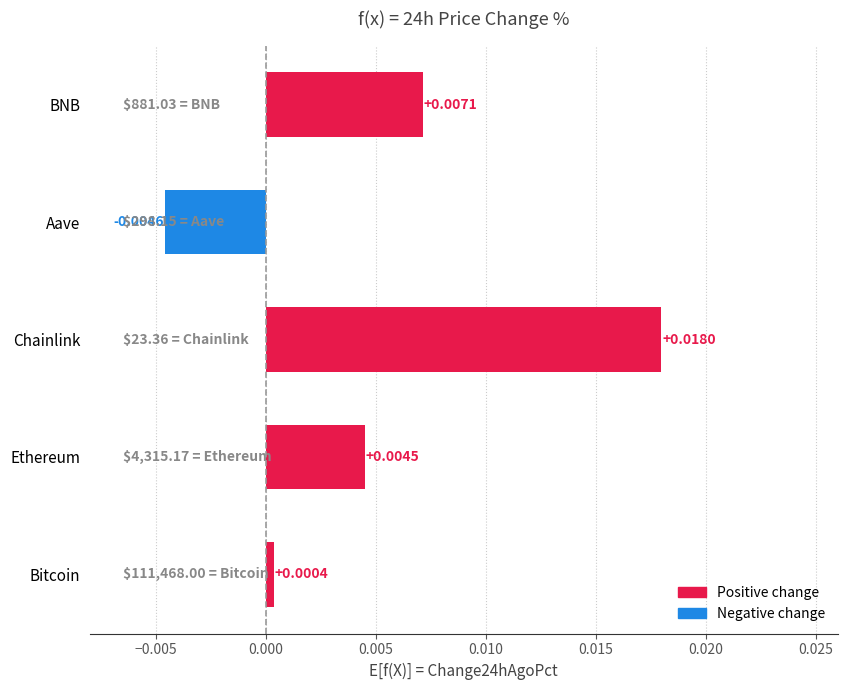

Rank the categories by value from lowest to highest.

Aave, Bitcoin, Ethereum, BNB, Chainlink